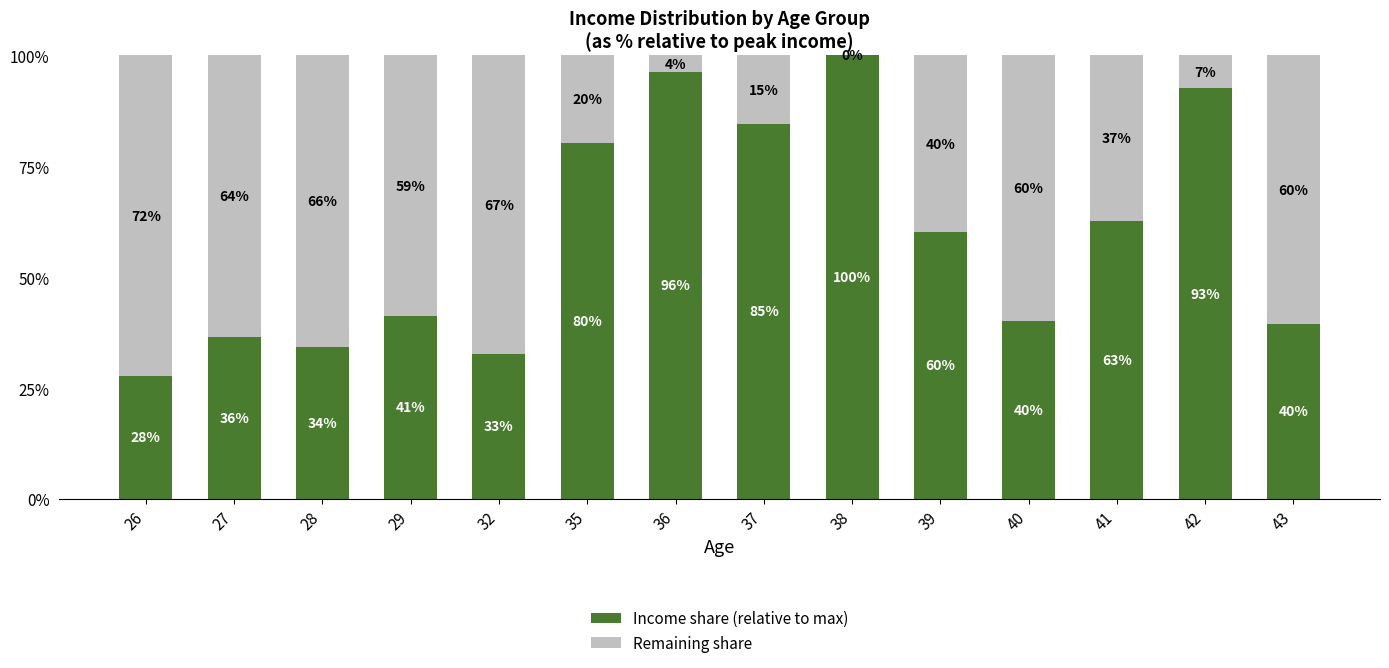

The value of Income share (relative to max) at 42 is 137.3. True or false?

False